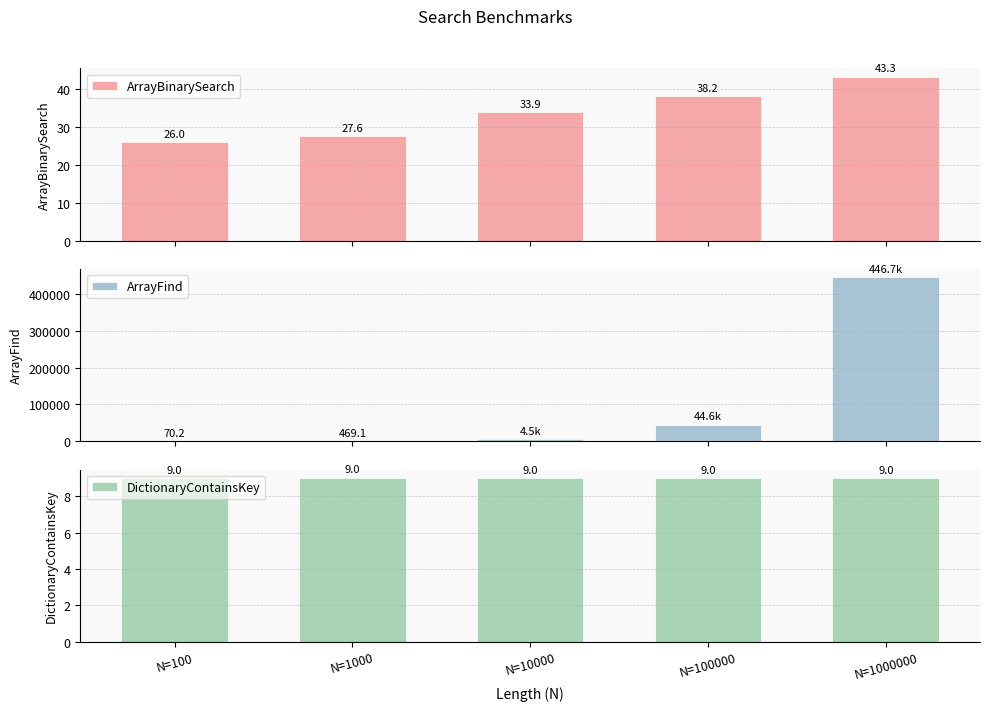

Reading right to left, what are all the values shown in this chart?

ArrayBinarySearch: 43.3	38.2	33.9	27.6	26.0
ArrayFind: 446653.1	44589.6	4546.4	469.1	70.2
DictionaryContainsKey: 9.0	9.0	9.0	9.0	9.0